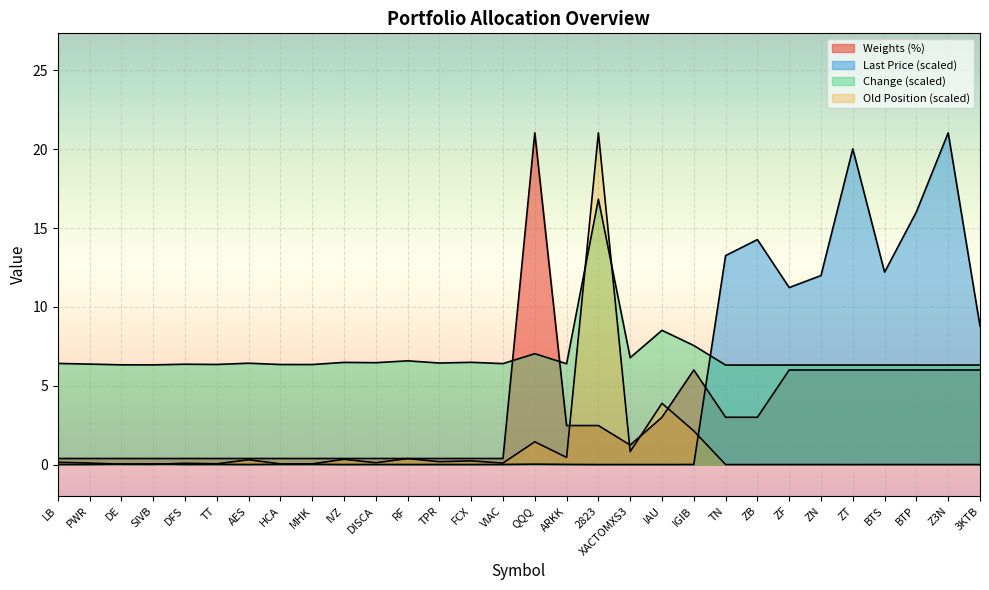

Between RF and MHK, which is larger?

RF